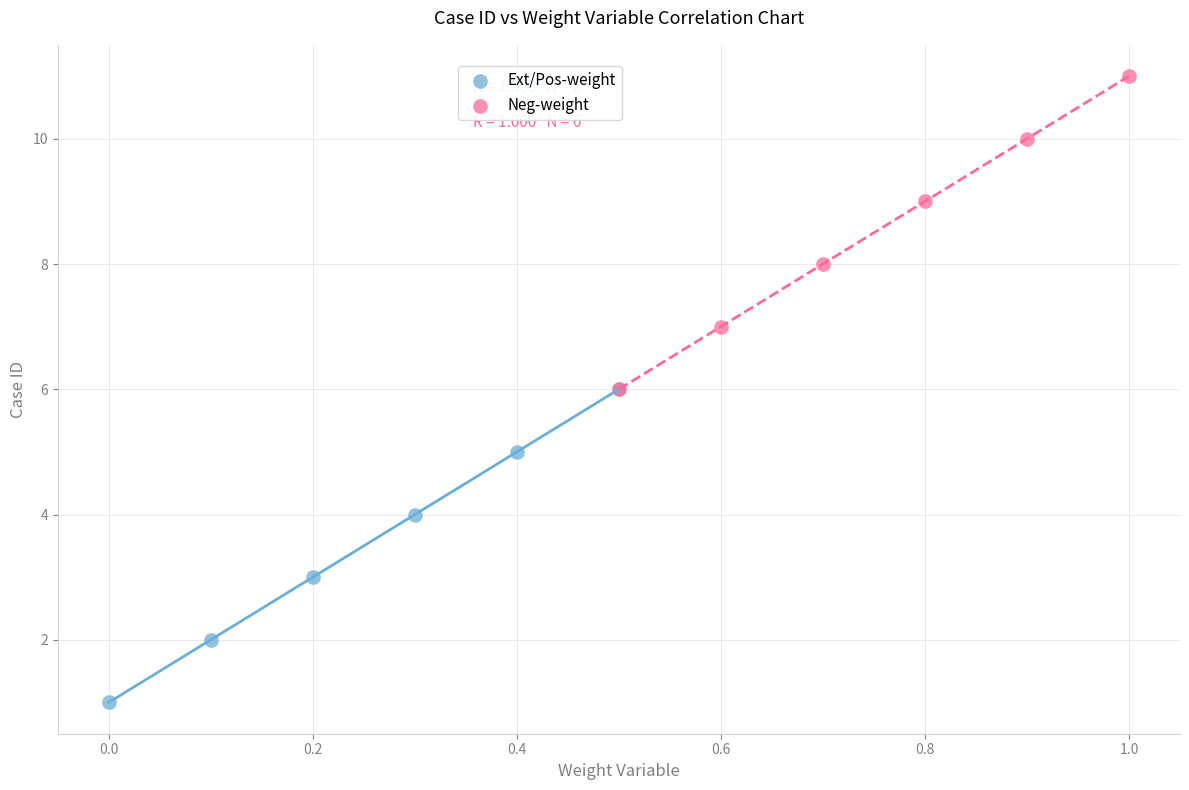

Which series reaches the minimum Y coordinate?

Ext/Pos-weight